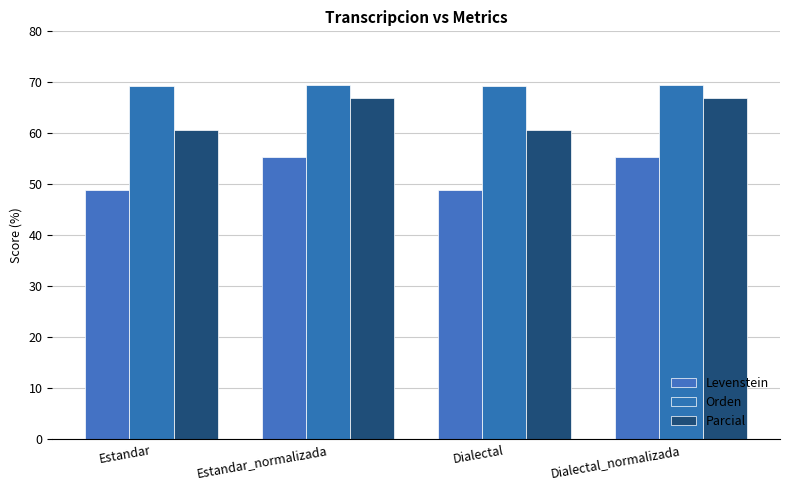

What is the label of the 3rd bar from the right?

Estandar_normalizada